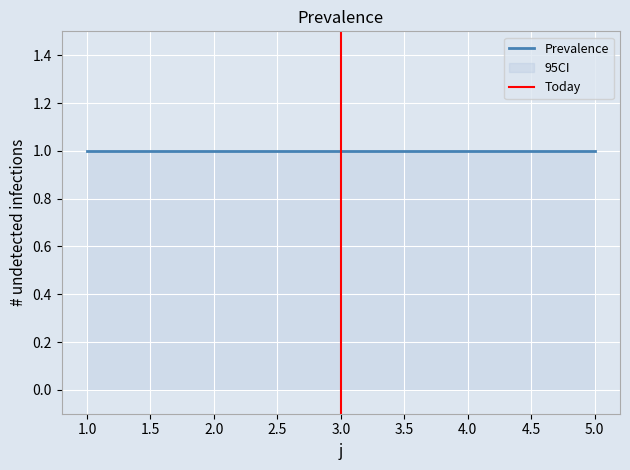

Reading left to right, extract all data points from this chart.

s: 1=1	2=1	3=1	4=1	5=1
L: 1=0	2=0	3=0	4=0	5=0